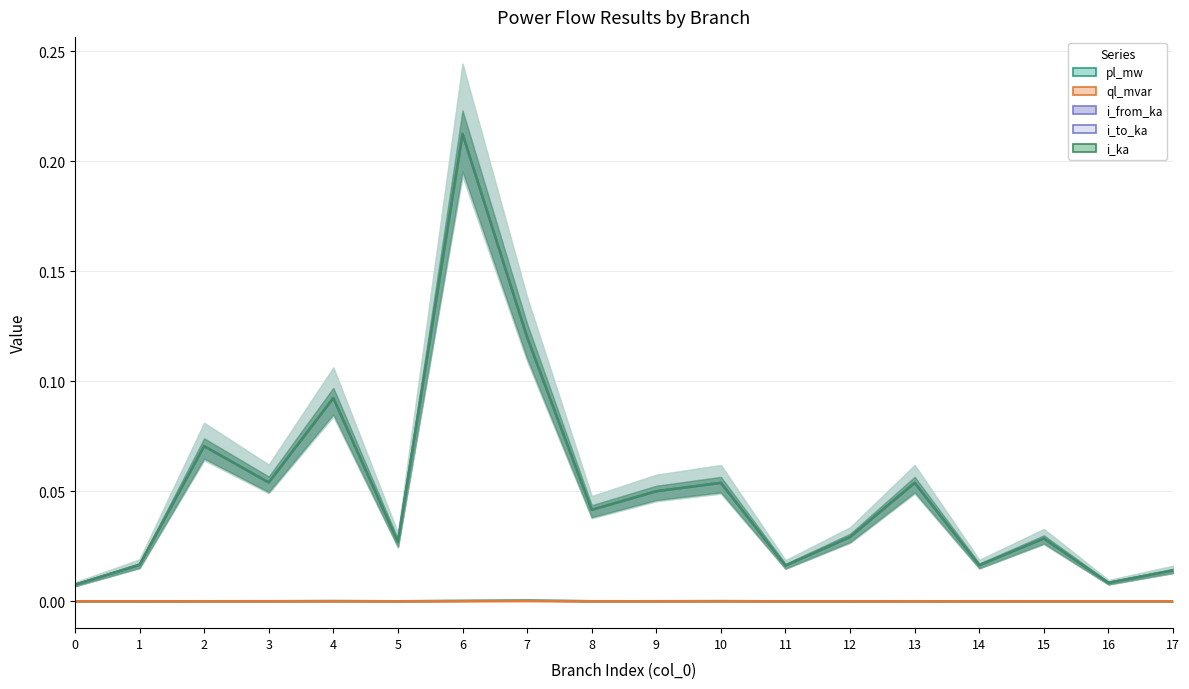

True or false: i_from_ka and pl_mw cross at least once.

False